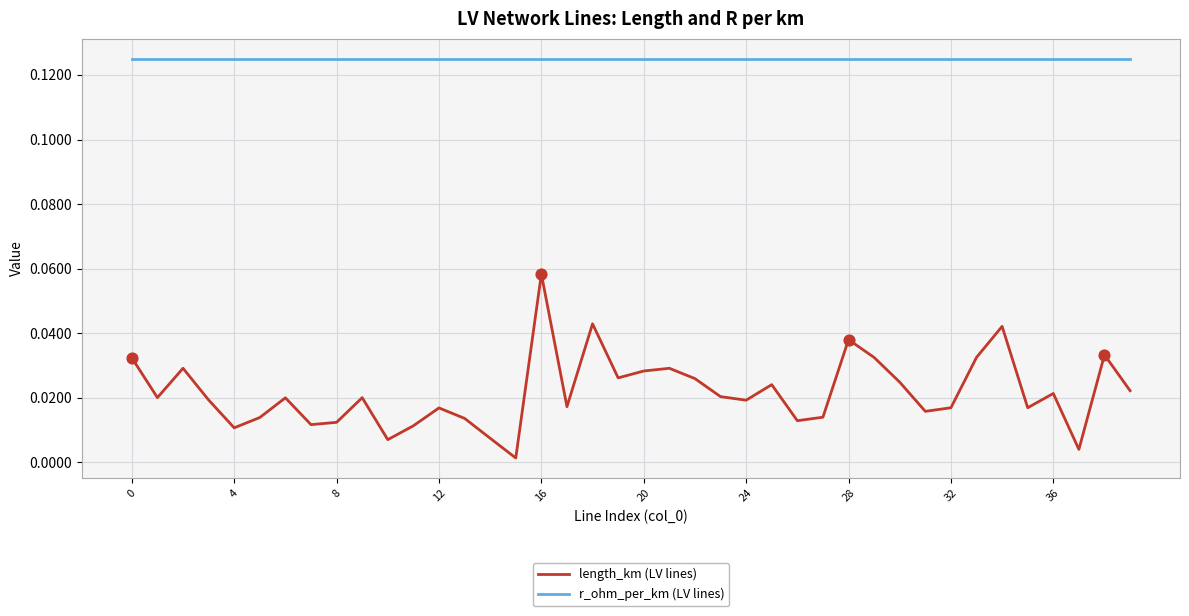

Which series has the largest total across all categories?

r_ohm_per_km (LV lines)